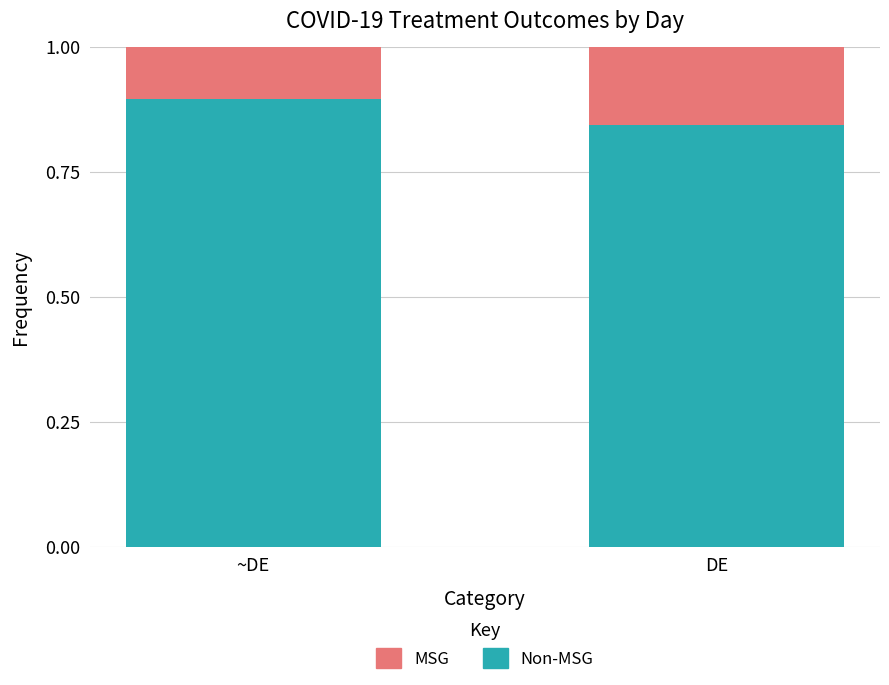

What is the total value across all series at ~DE?

1.0